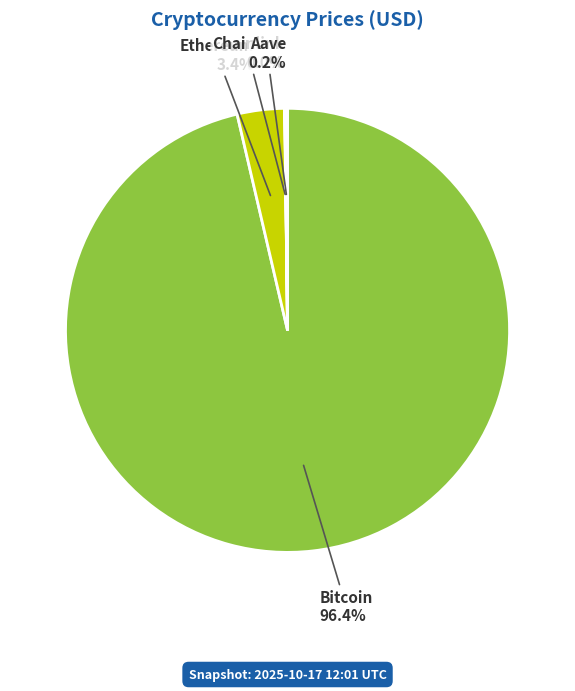

What percentage is NOT represented by Bitcoin?

3.6%